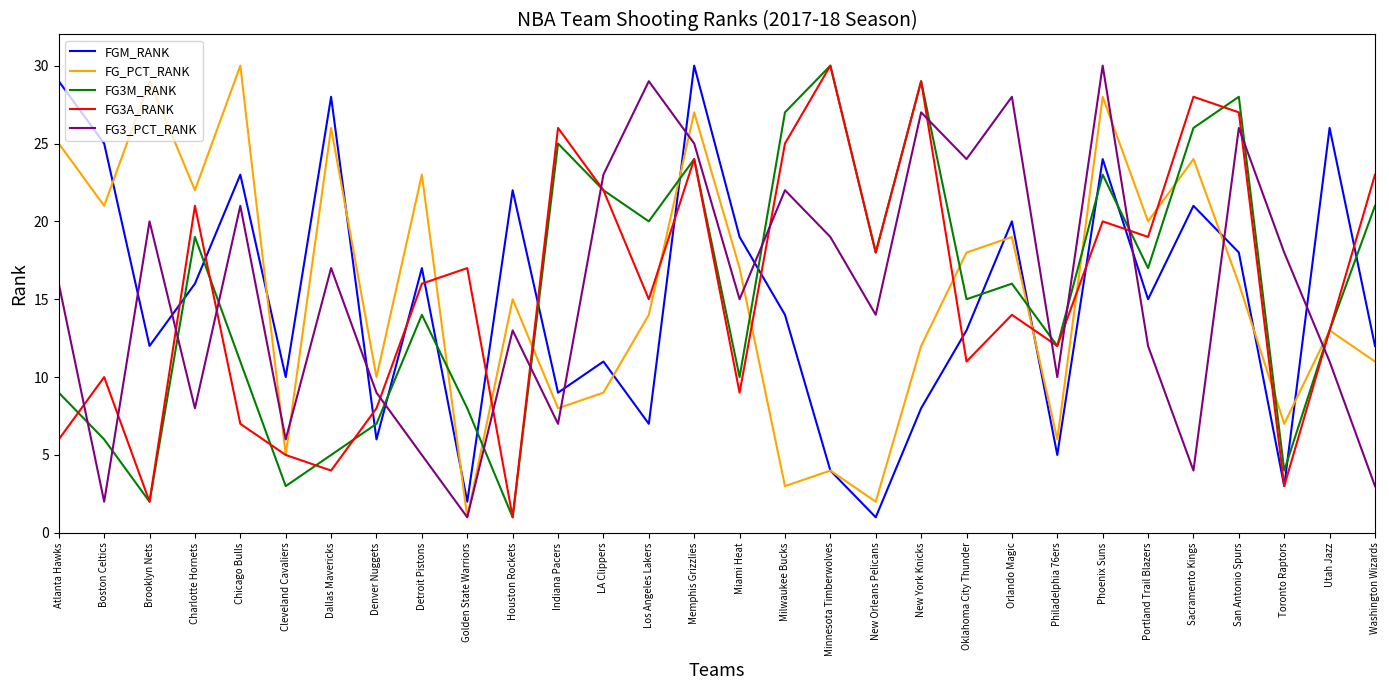

Where is FG_PCT_RANK nearest to the value 15?

Houston Rockets